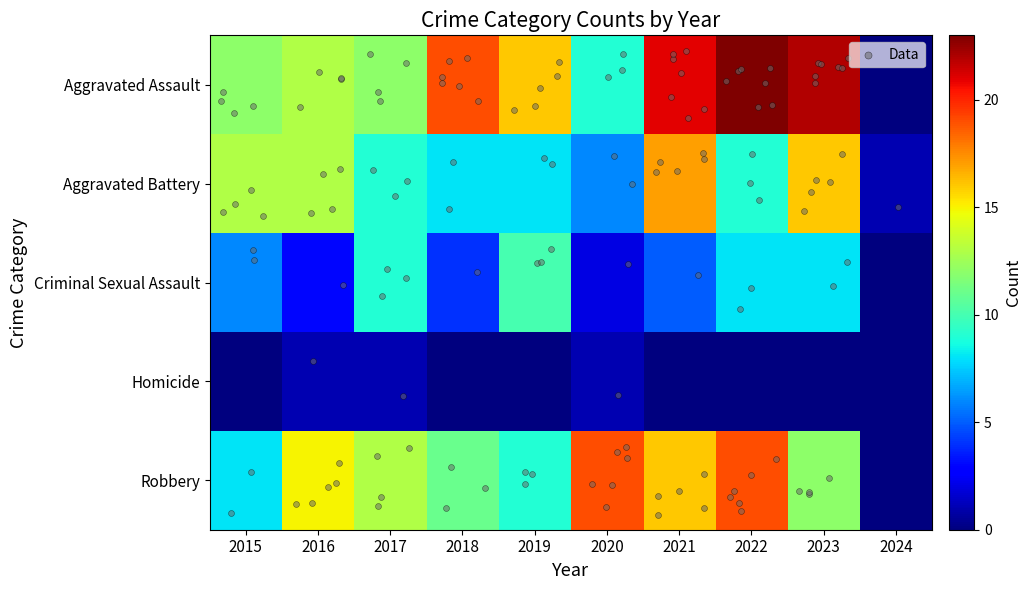

Reading right to left, extract all data points from this chart.

Aggravated Assault: 0	22	23	21	9	16	19	12	13	12
Aggravated Battery: 1	16	9	17	6	8	8	9	13	13
Criminal Sexual Assault: 0	8	8	5	2	10	4	9	3	6
Homicide: 0	0	0	0	1	0	0	1	1	0
Robbery: 0	12	19	16	19	9	11	13	15	8